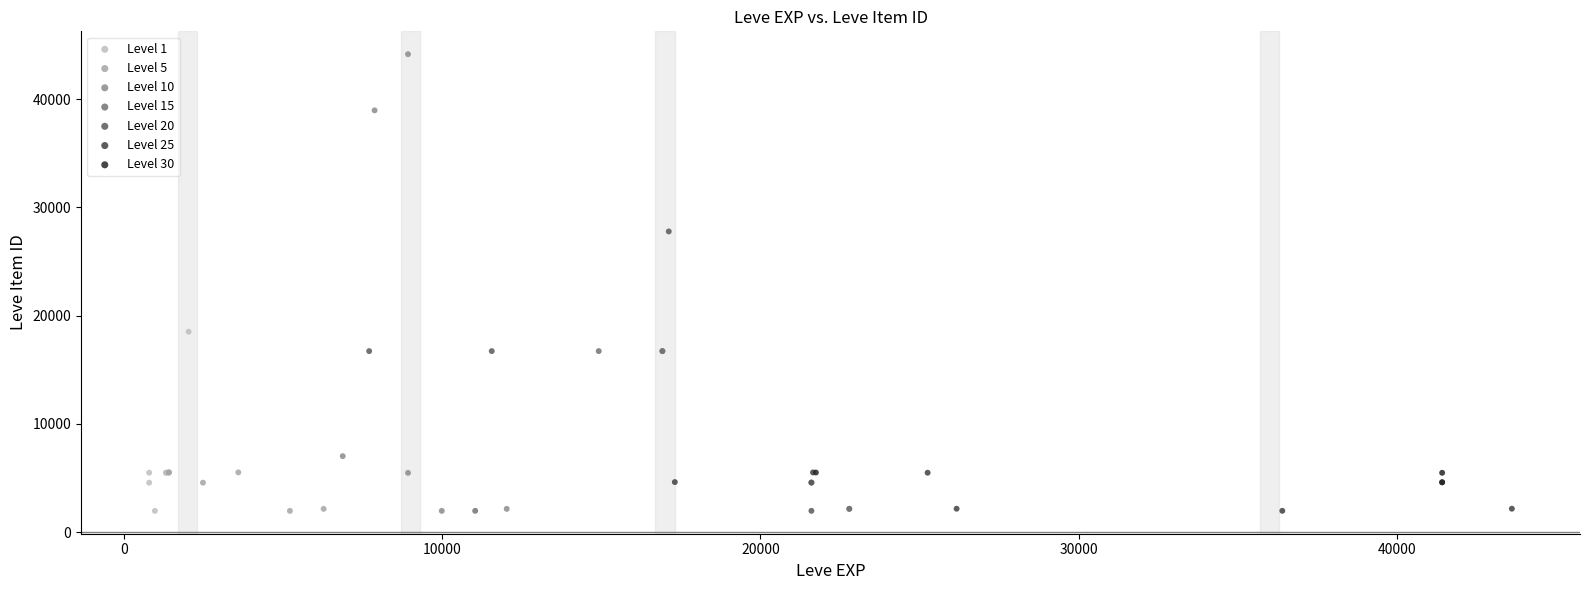

What are all the series names shown in the legend?

Level 1, Level 5, Level 10, Level 15, Level 20, Level 25, Level 30